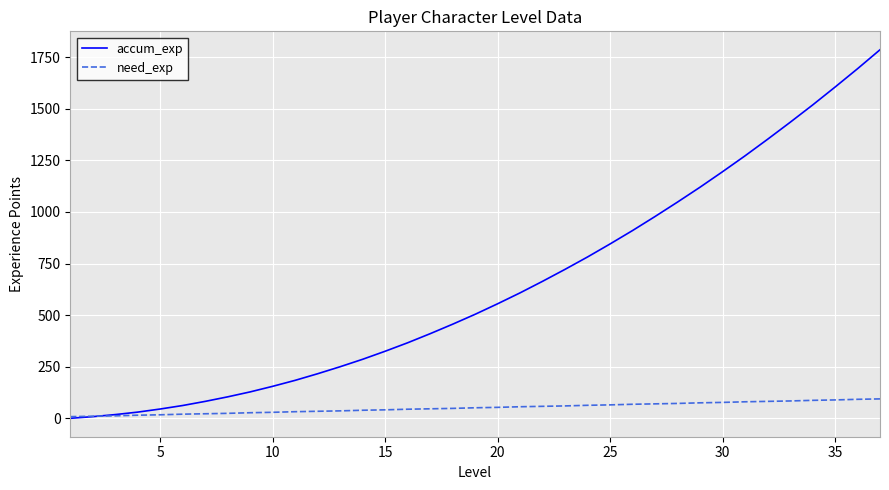

Which series has the largest total across all categories?

accum_exp